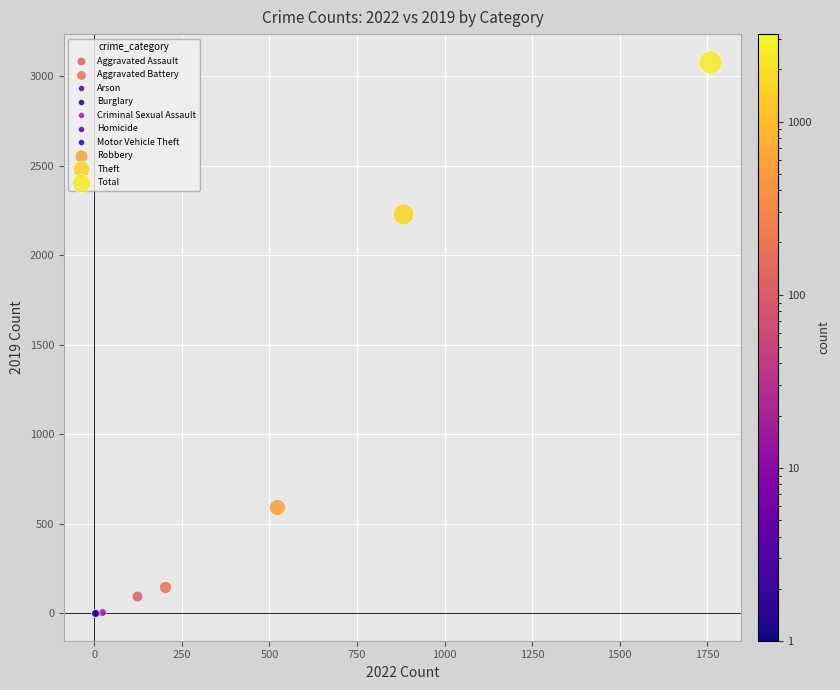

Which series contains the highest Y value?

Total